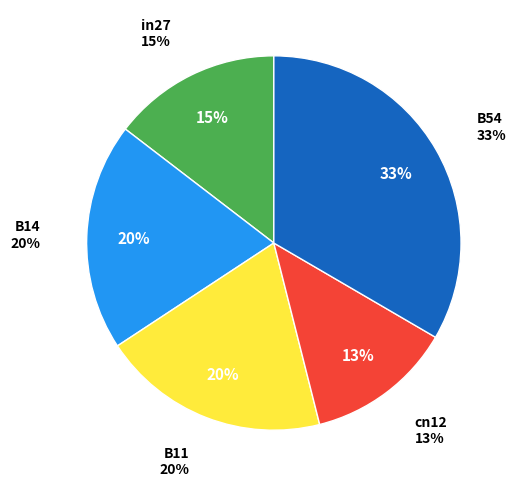

Which slice is the smallest?

cn12